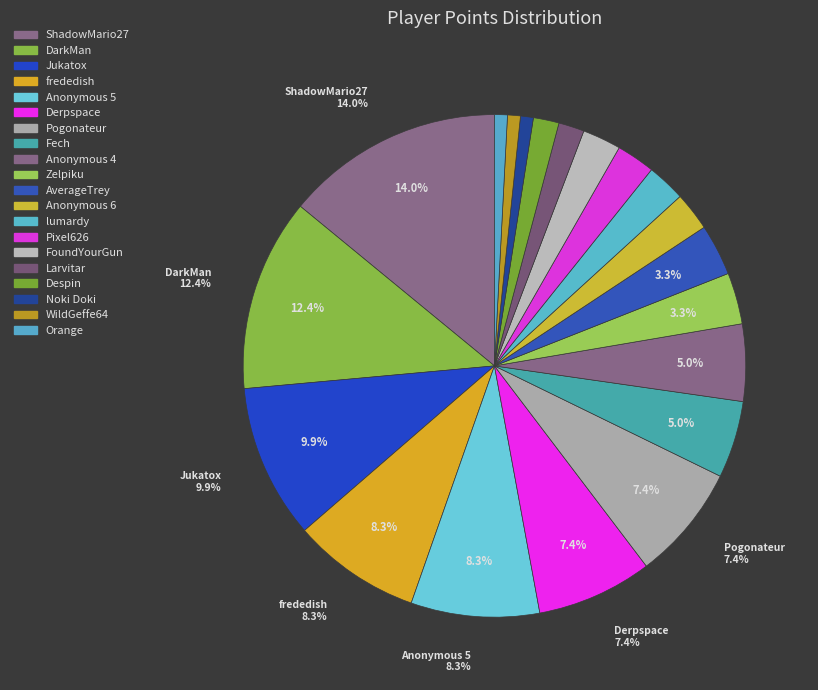

How many slices are in this pie chart?

20